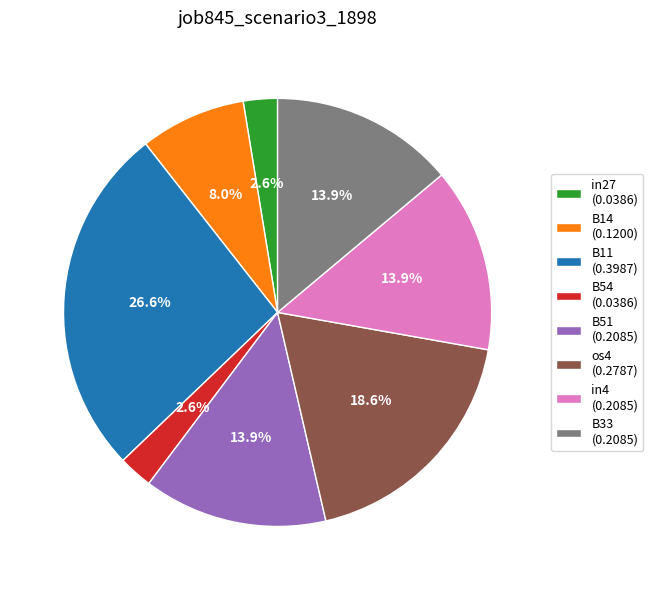

To the nearest percent, what is the difference between the B33 and B11 slice percentages?

13%